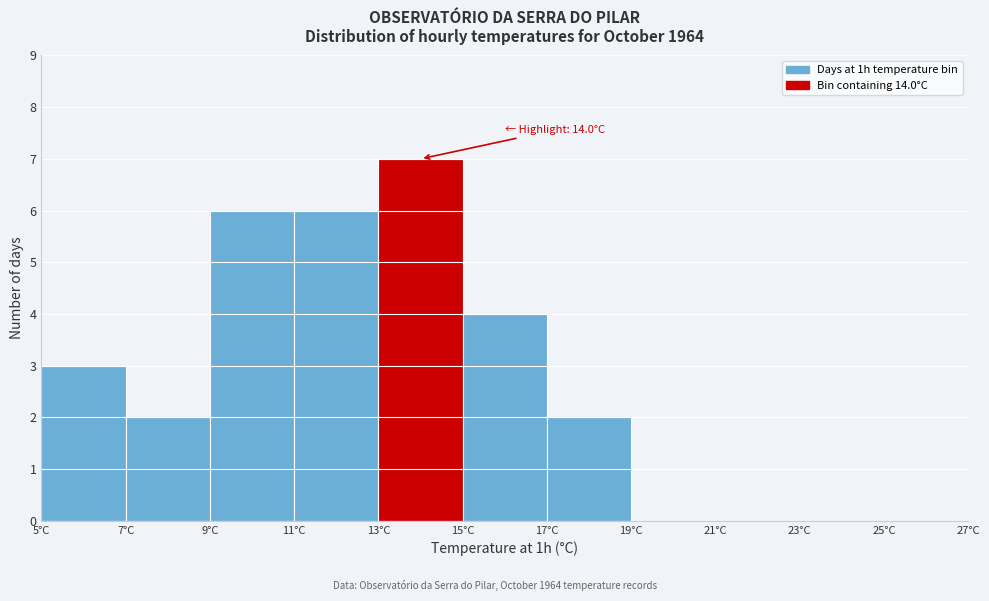

Which range on the x-axis has the tallest bar?

13 to 15